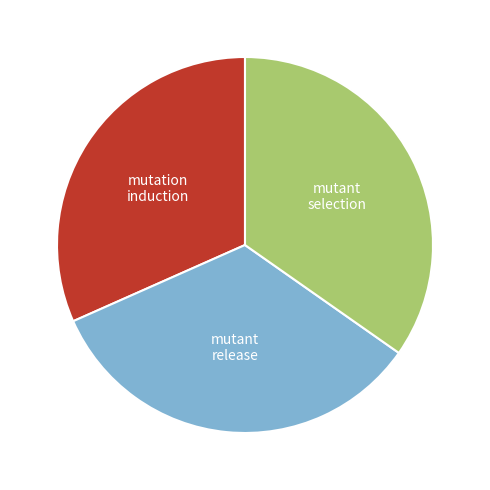

Does any single category account for the majority?

No